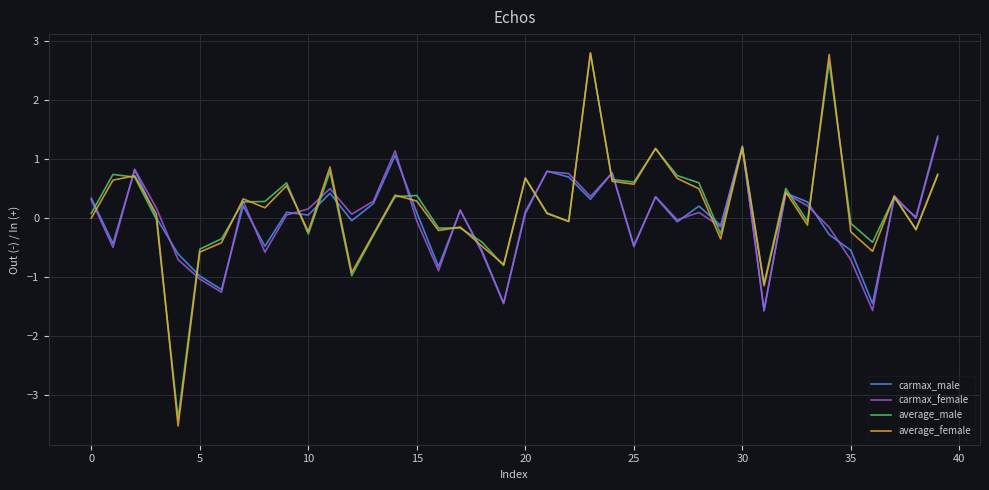

Which series has the largest range (max minus min)?

average_female